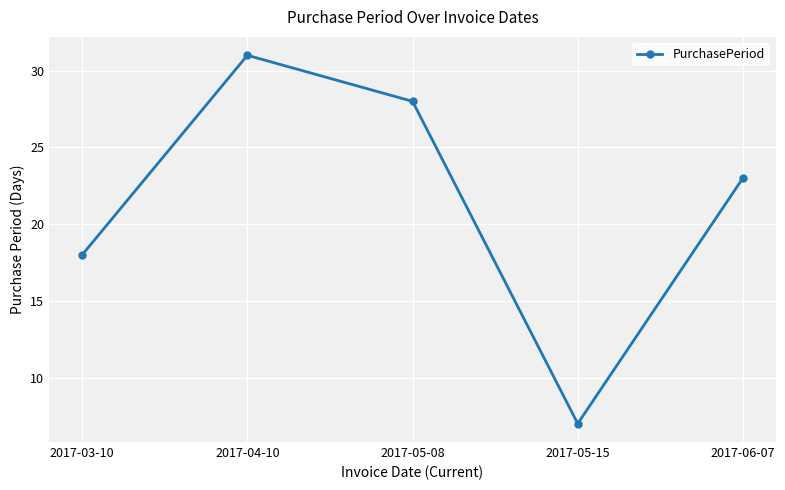

Reading right to left, transcribe all the data shown in this chart.

23	7	28	31	18